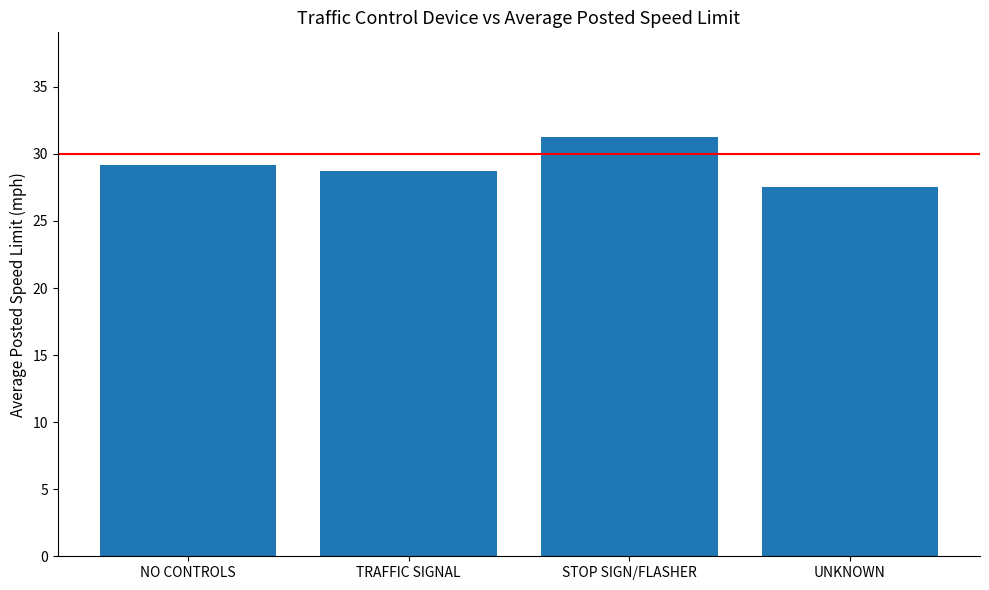

Read the value at NO CONTROLS.

29.2